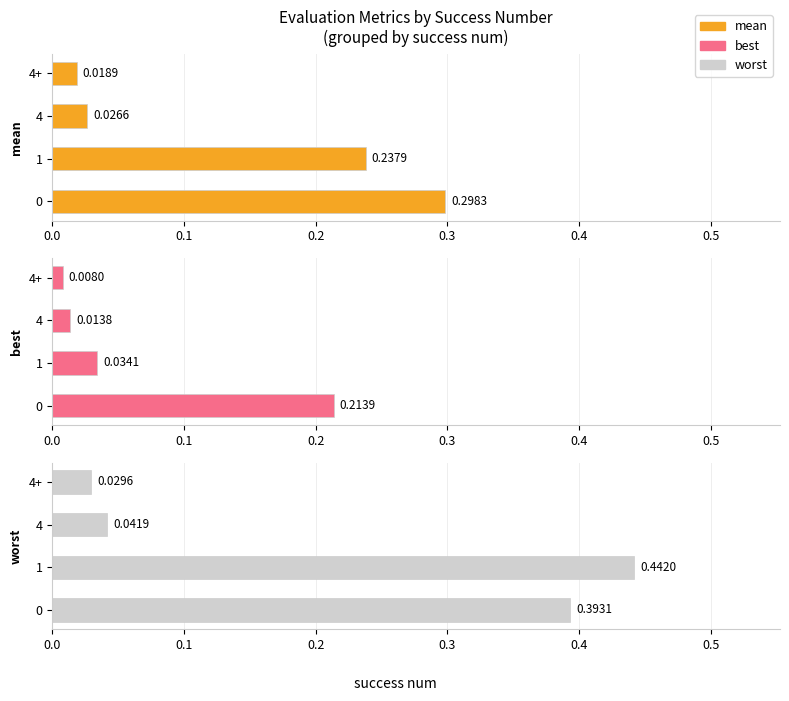

What are all the series names shown in the legend?

mean, best, worst